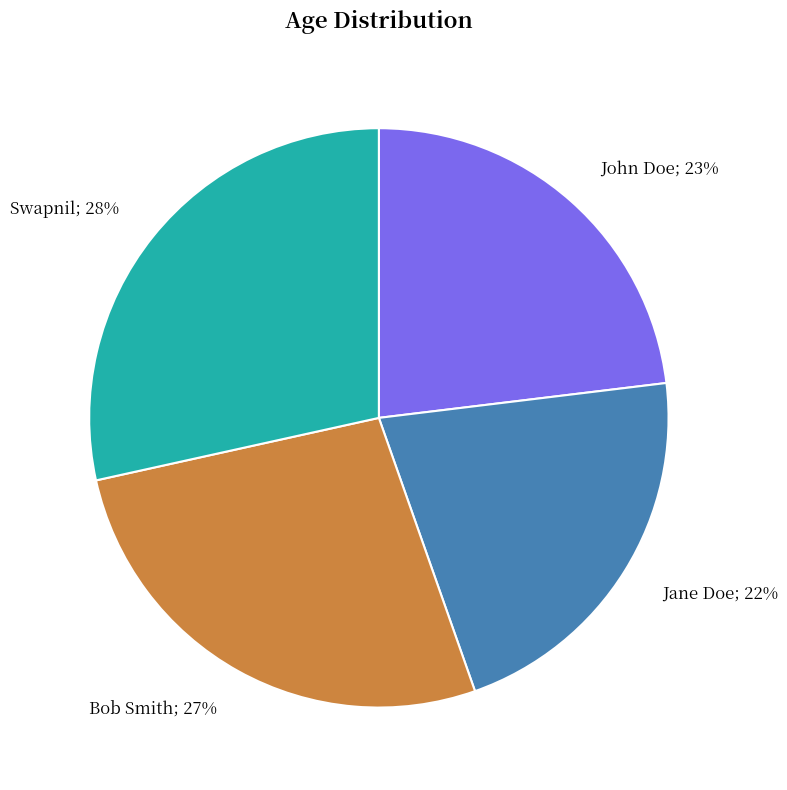

True or false: Swapnil accounts for 28% of the total.

True